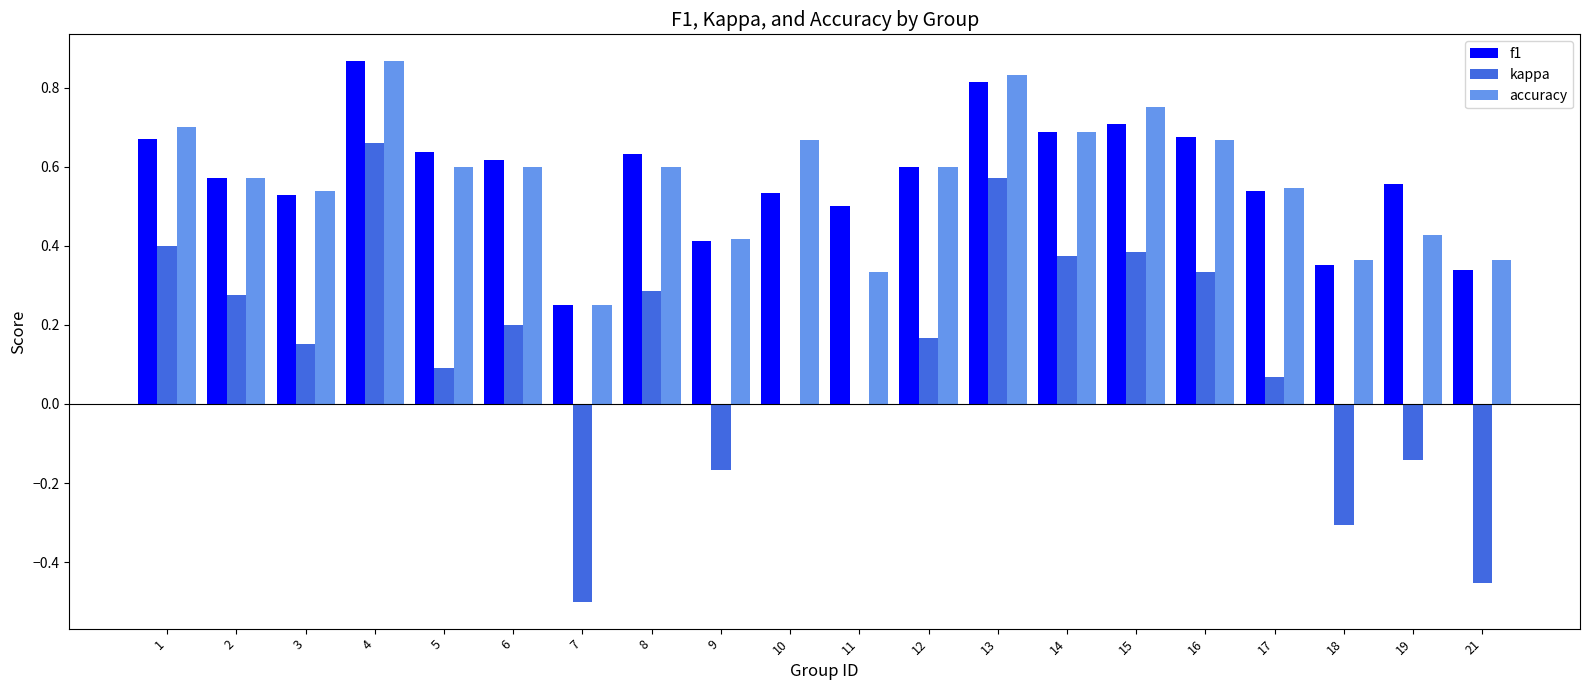

What is the sum of all f1 values?

11.5